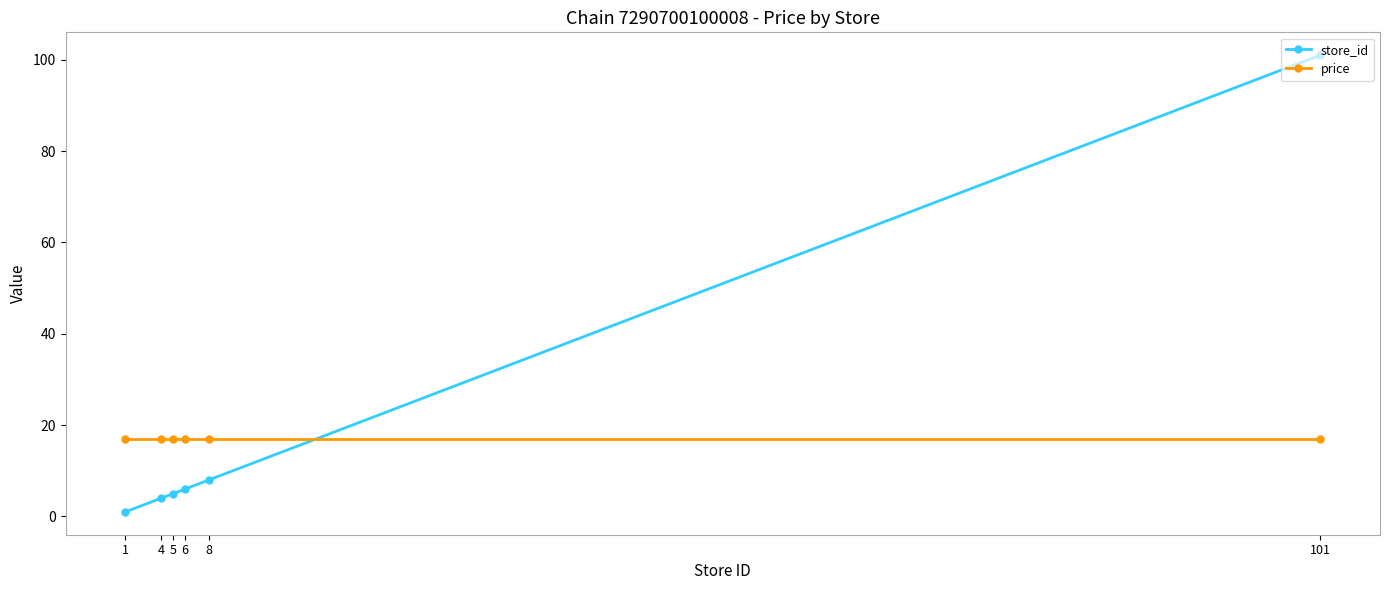

What are all the series names shown in the legend?

store_id, price